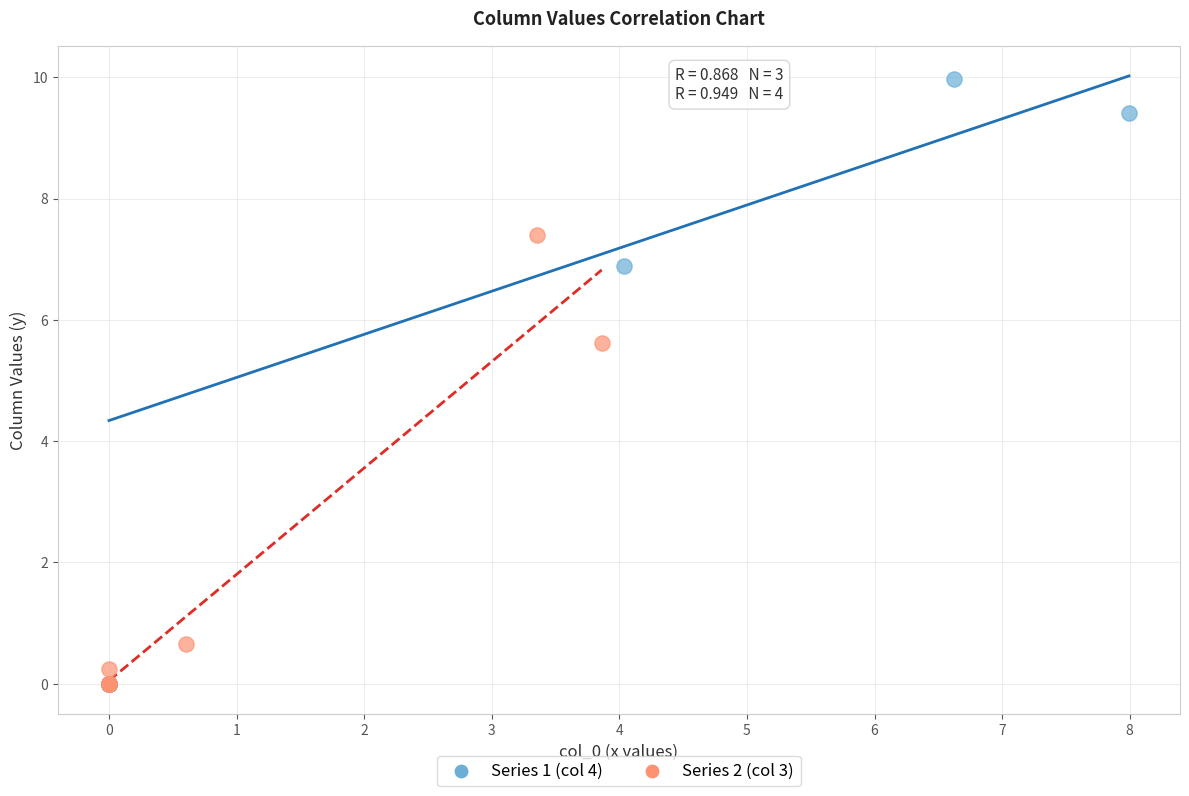

Which series reaches the maximum Y coordinate?

Series 1 (col 4)